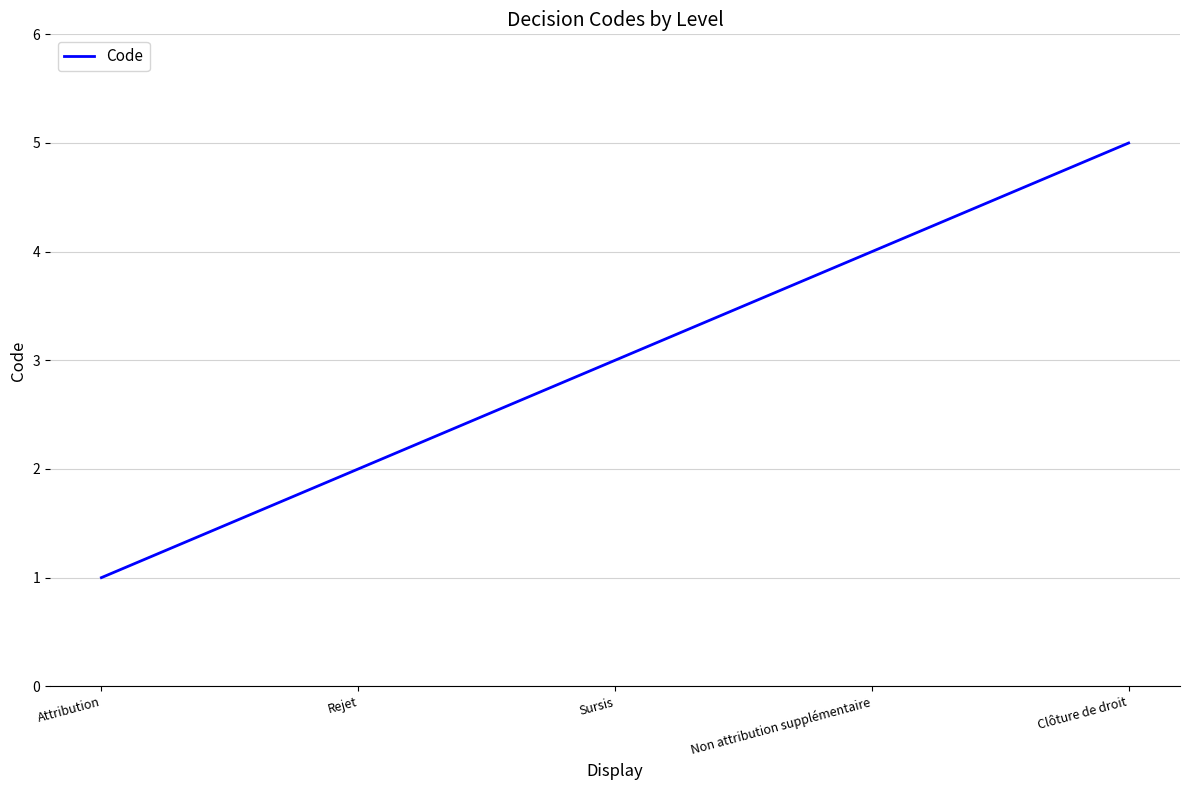

At which category does the chart reach its minimum across all series?

Attribution